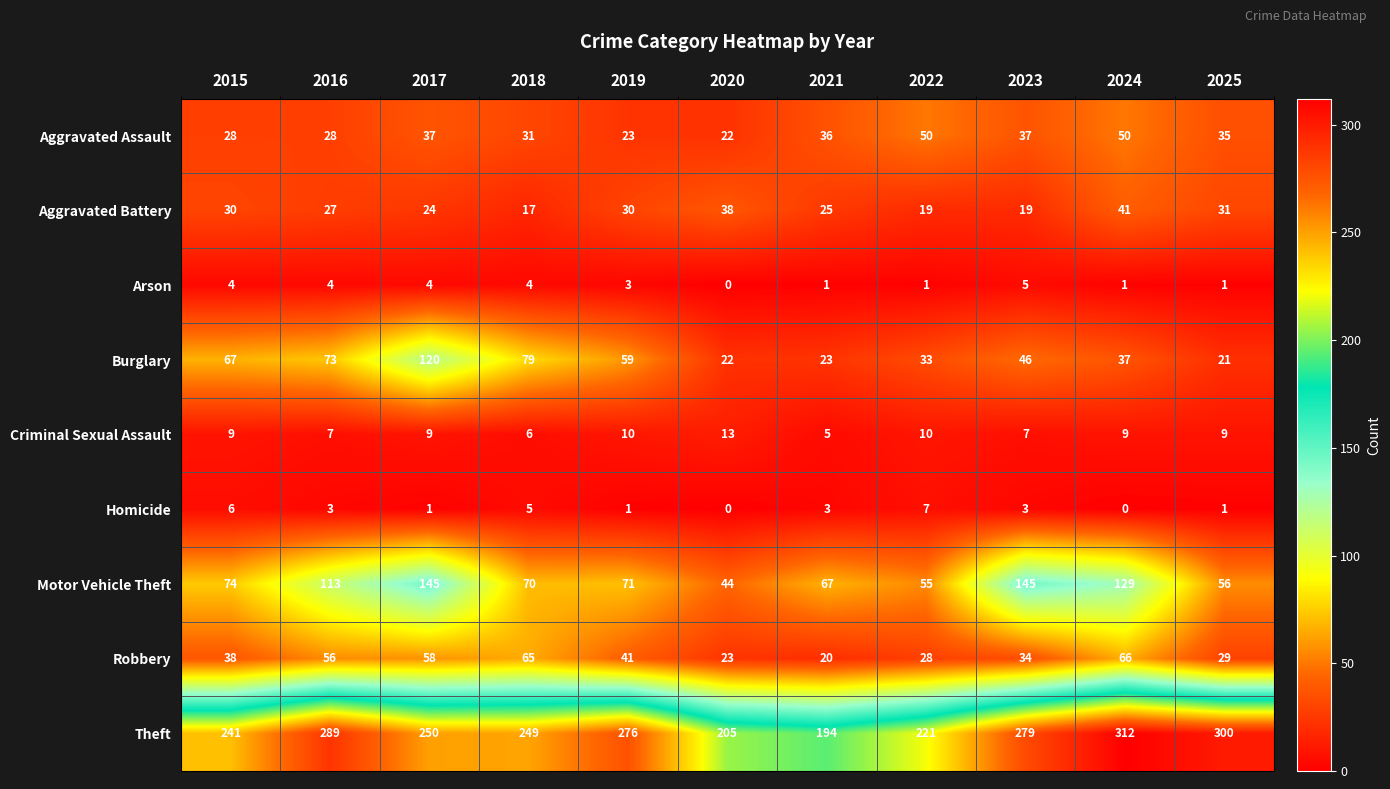

Is it true that Motor Vehicle Theft equals 21 at 2021?

False